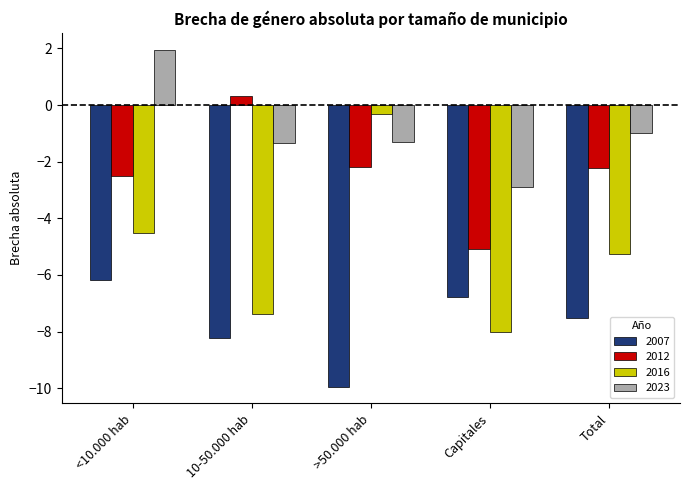

What is the highest value of the 2007 series?

-6.2